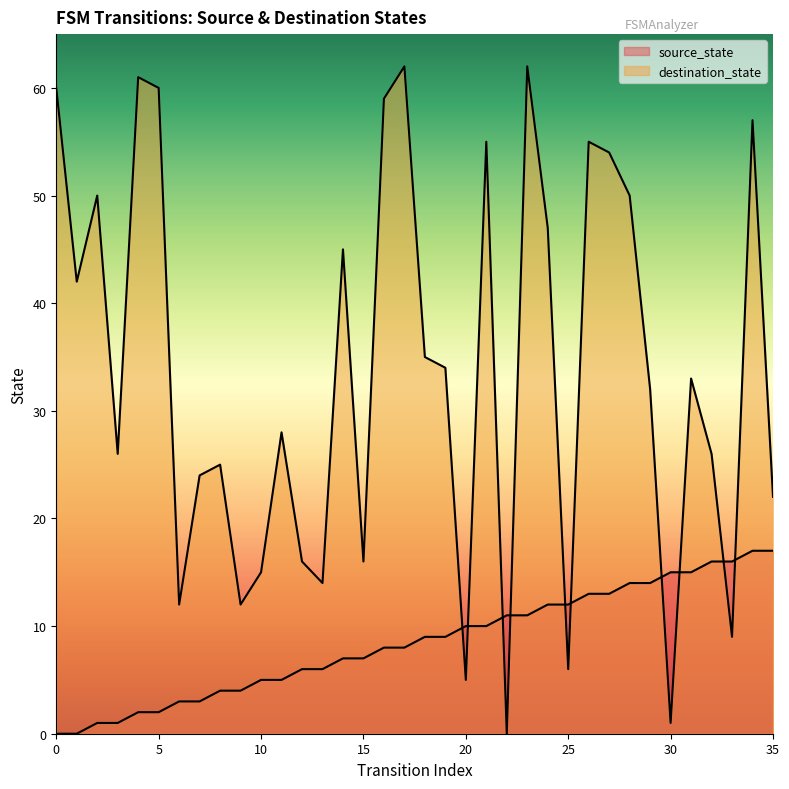

After their last crossing, which series has the higher values: source_state or destination_state?

destination_state